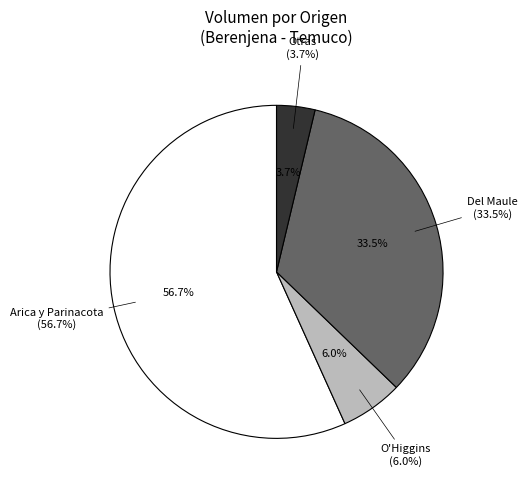

Is 26 the majority of the pie?

No